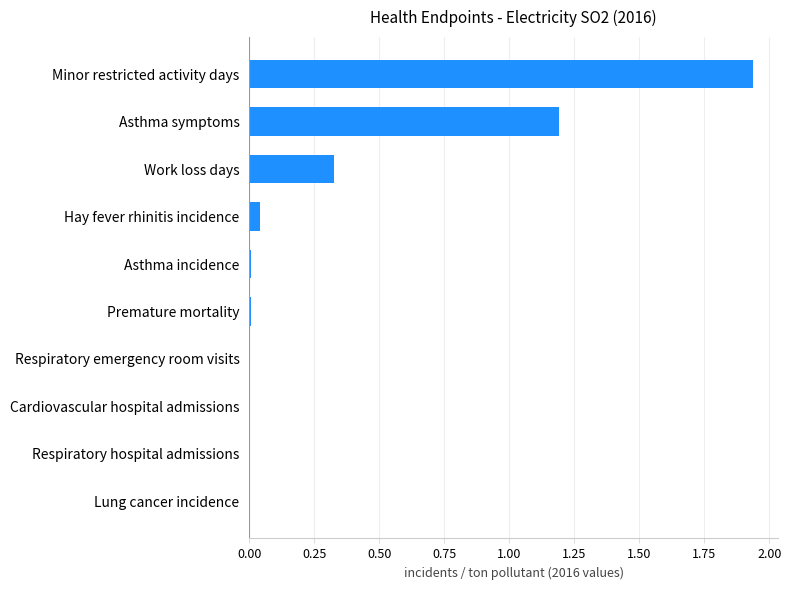

What is the sum of all values?

3.5